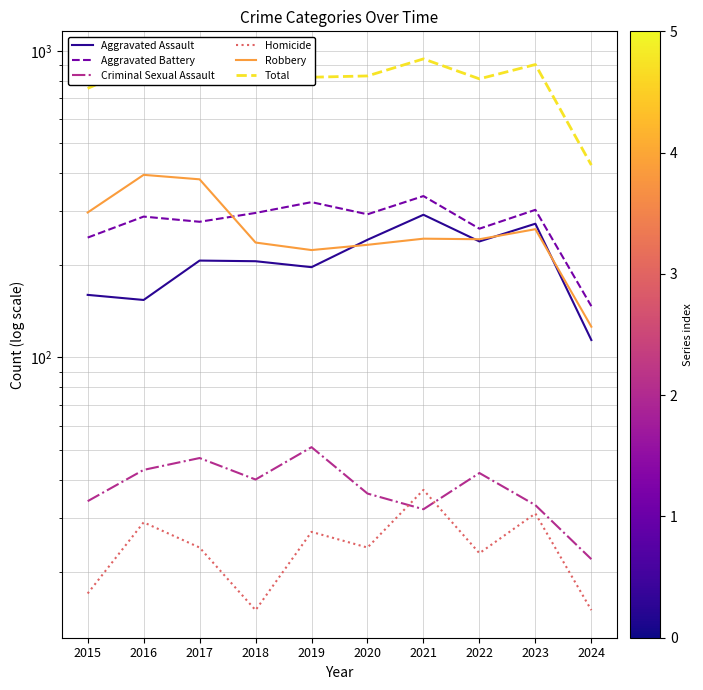

What is the difference between the maximum and second lowest values in the Criminal Sexual Assault series?

19